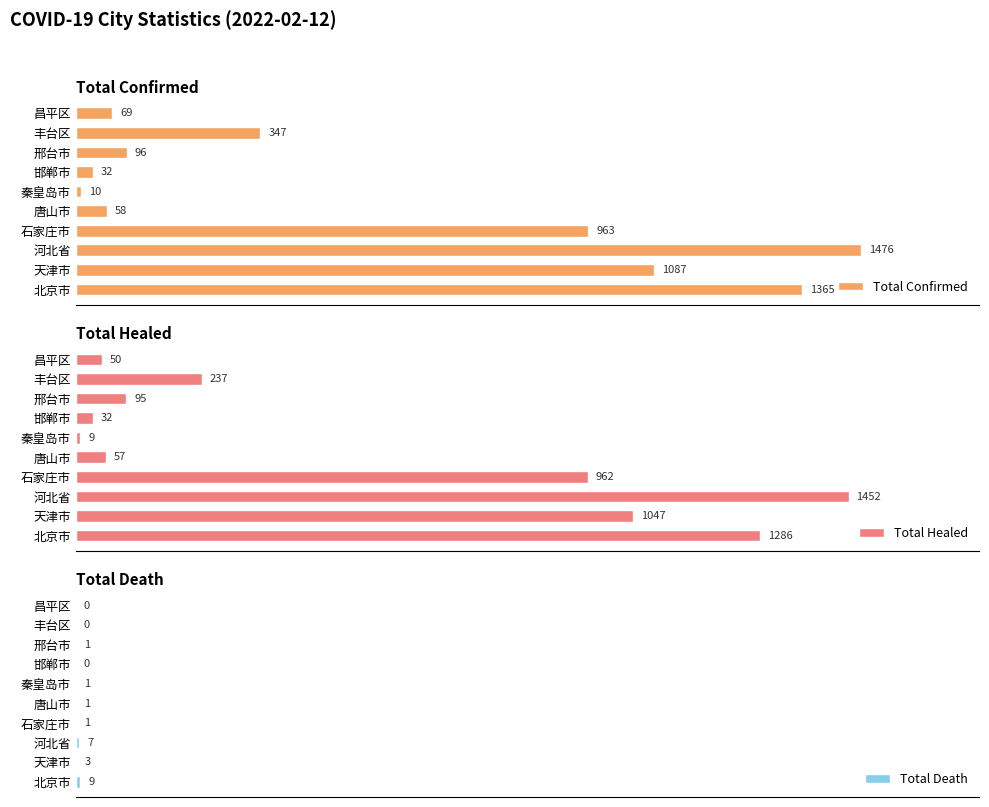

Rank the series by their maximum value, from lowest to highest.

Total Death, Total Healed, Total Confirmed